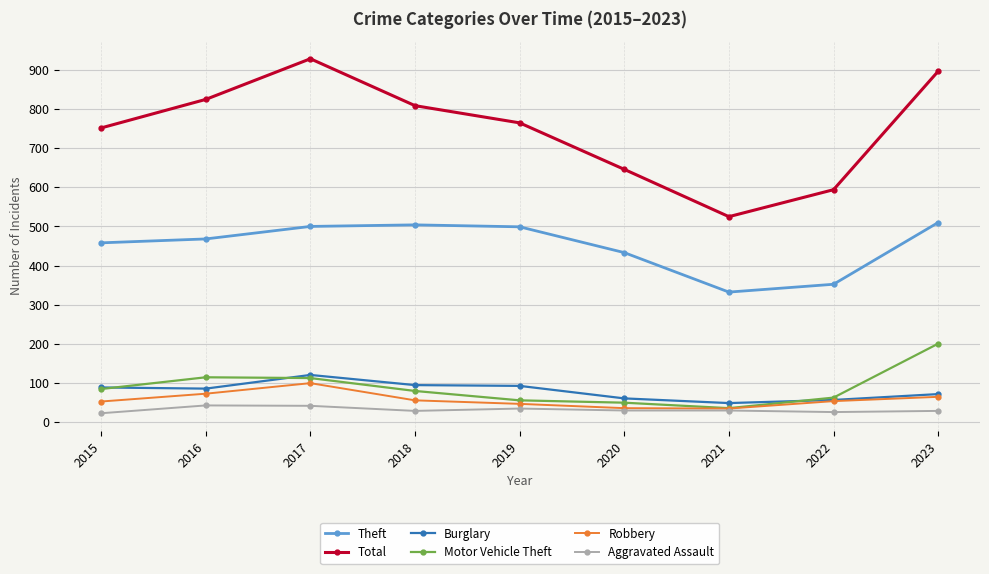

What is the difference between the maximum and minimum values in the Total series?

404